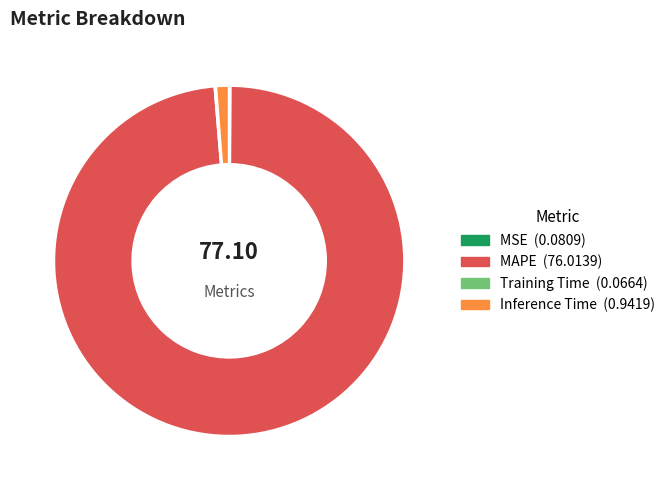

Is there a majority slice in this chart?

Yes